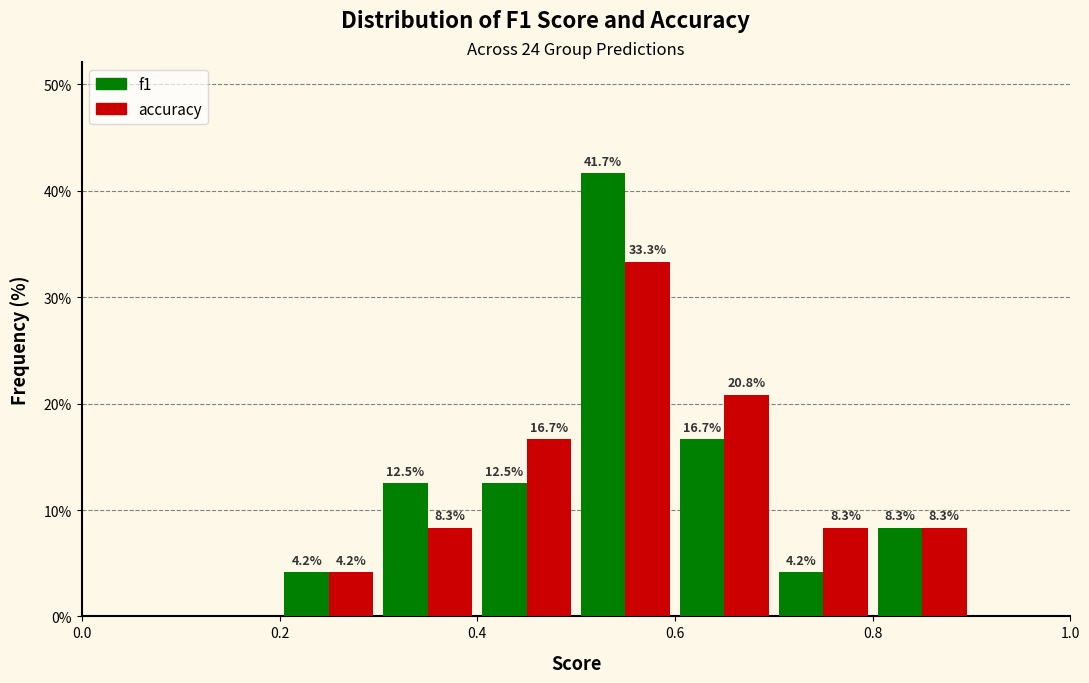

In the f1 series, which range on the x-axis has the tallest bar?

0.5 to 0.6